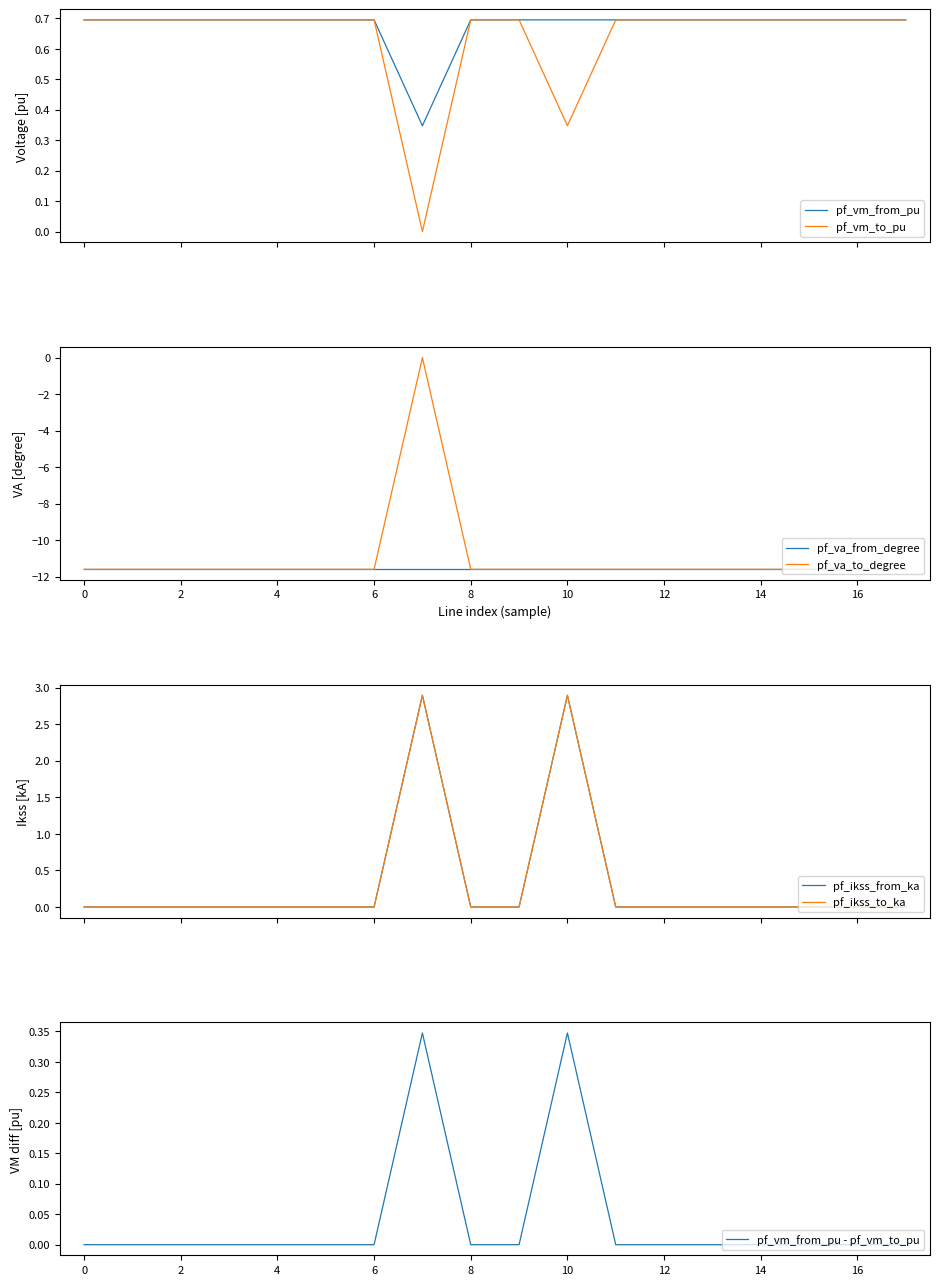

The value of pf_va_from_degree at 14 is -11.6. True or false?

True